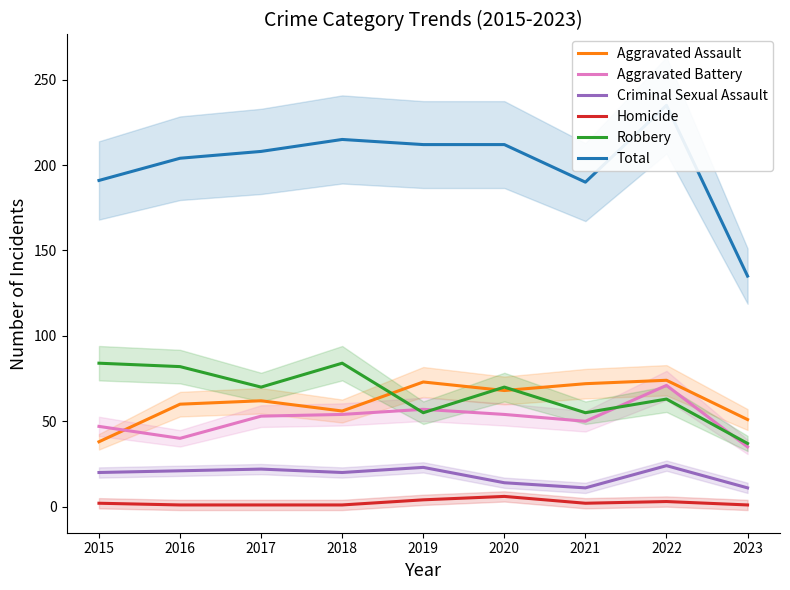

Is it true that Robbery equals 132 at 2018?

False